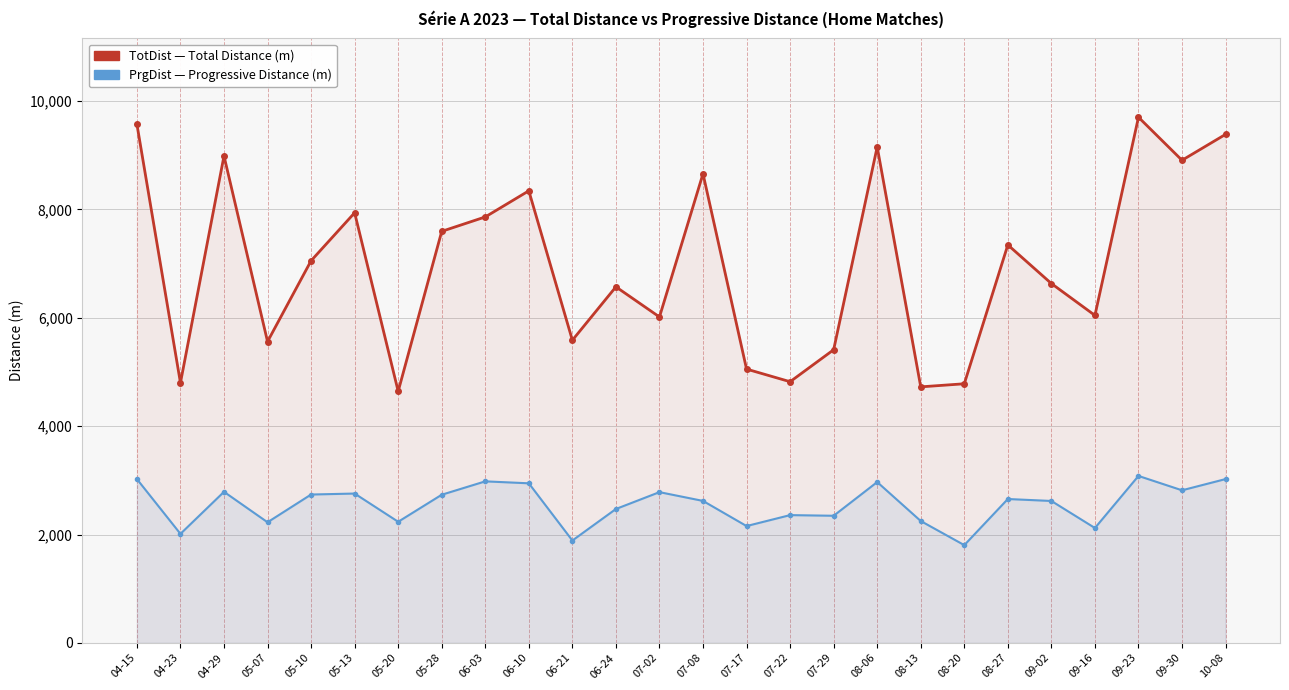

Which series changed the most between 04-15 and 05-07?

TotDist